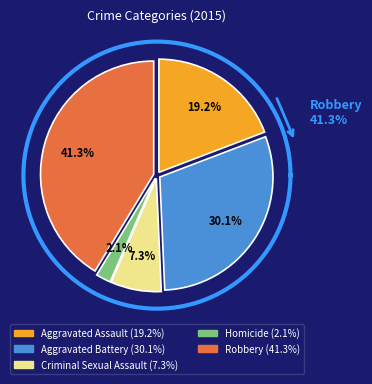

Does any single category account for the majority?

No